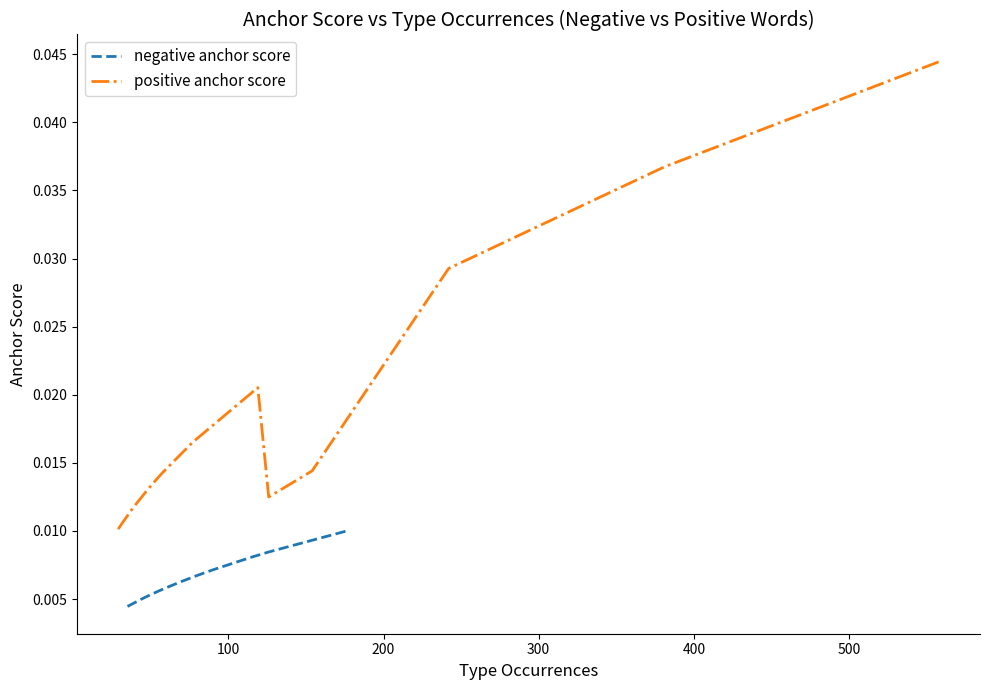

True or false: negative anchor score and positive anchor score intersect in this chart.

False